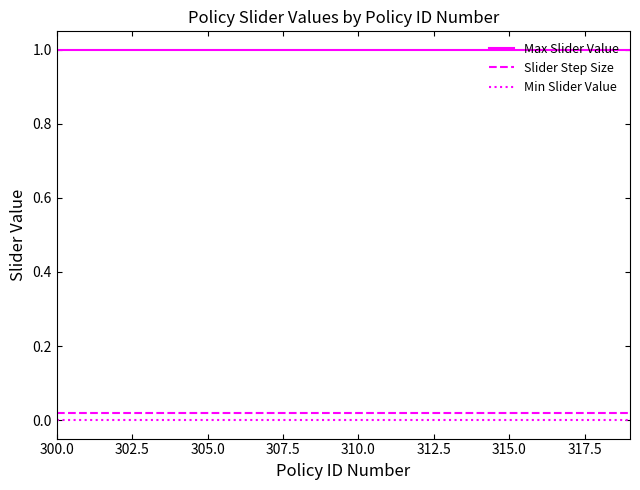

True or false: Slider Step Size and Min Slider Value cross at least once.

False